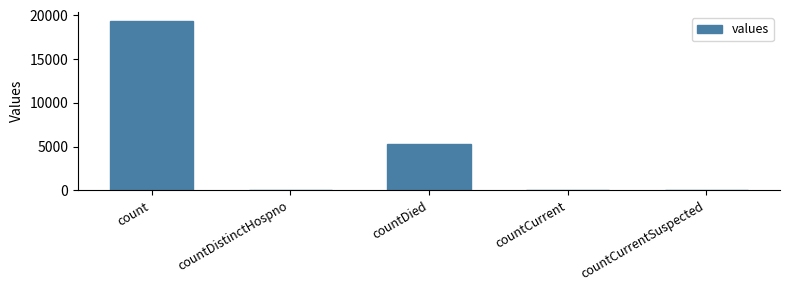

What is the maximum value shown in the chart?

19420